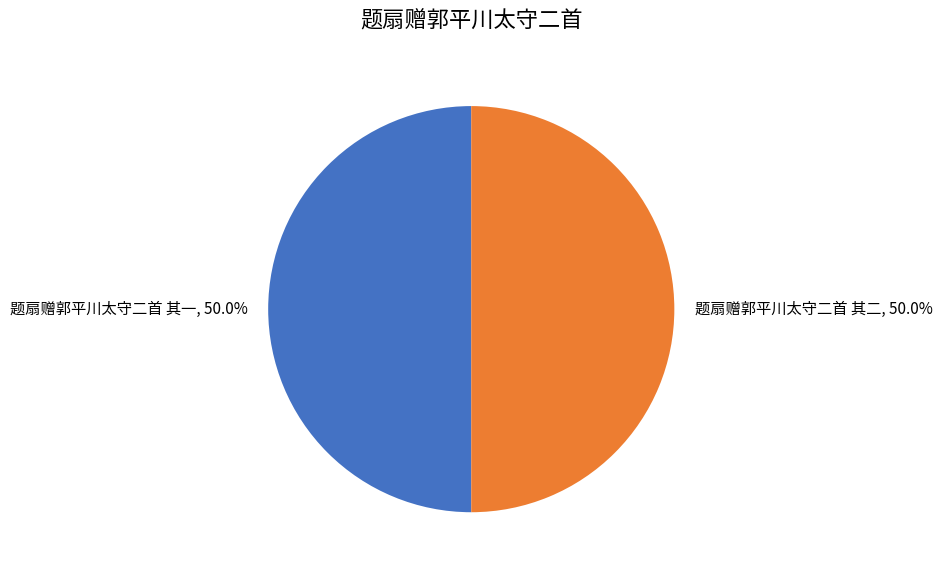

What is the ratio of the value at 题扇赠郭平川太守二首 其二 to the value at 题扇赠郭平川太守二首 其一?

1.0